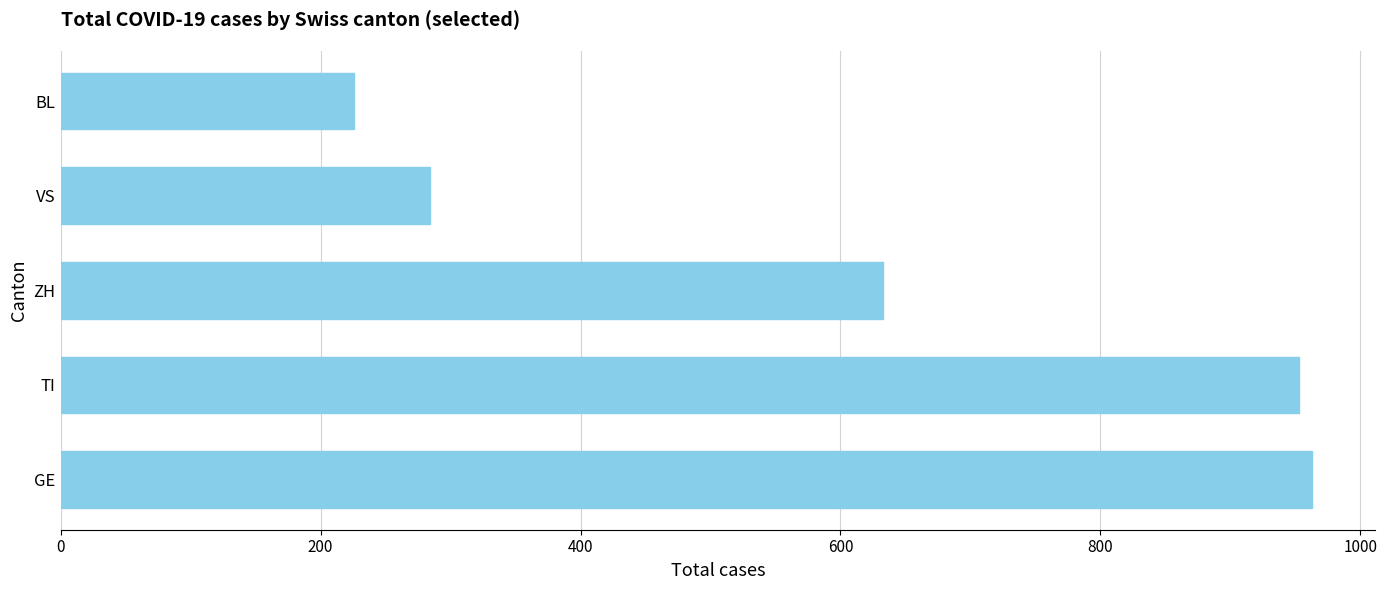

Reading bottom to top, transcribe all the data shown in this chart.

GE=963	TI=953	ZH=633	VS=284	BL=226